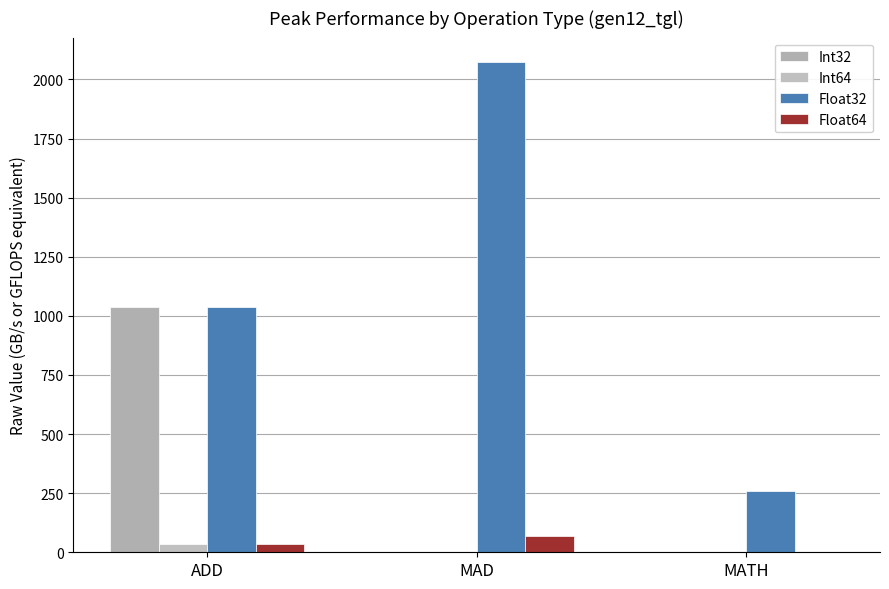

What position from the right is MAD?

2